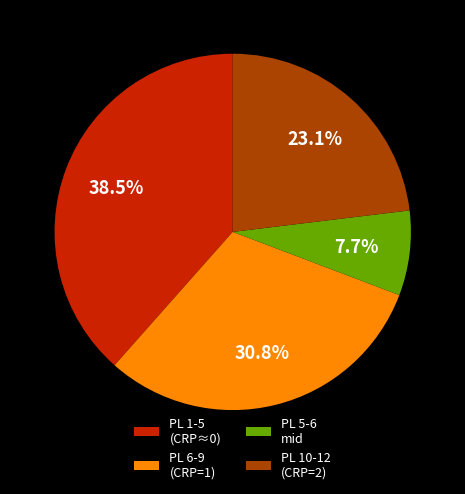

What portion of the pie excludes PL 10-12 (CRP=2)?

76.9%